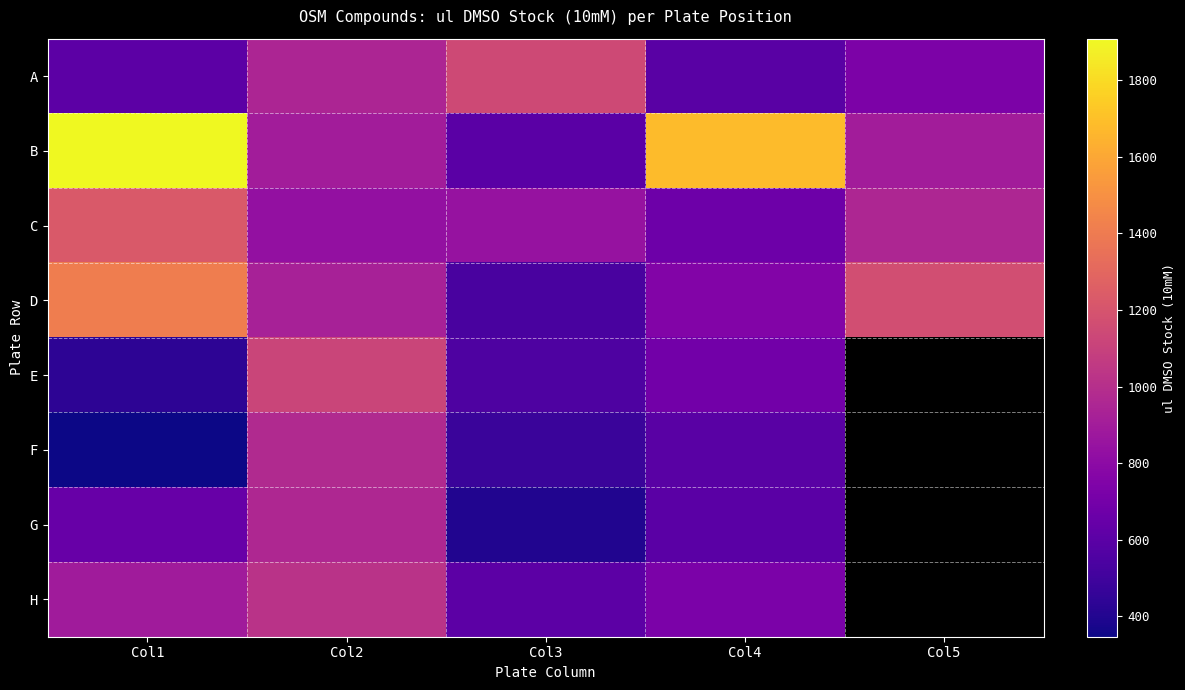

How many data points in G are above 645?

2